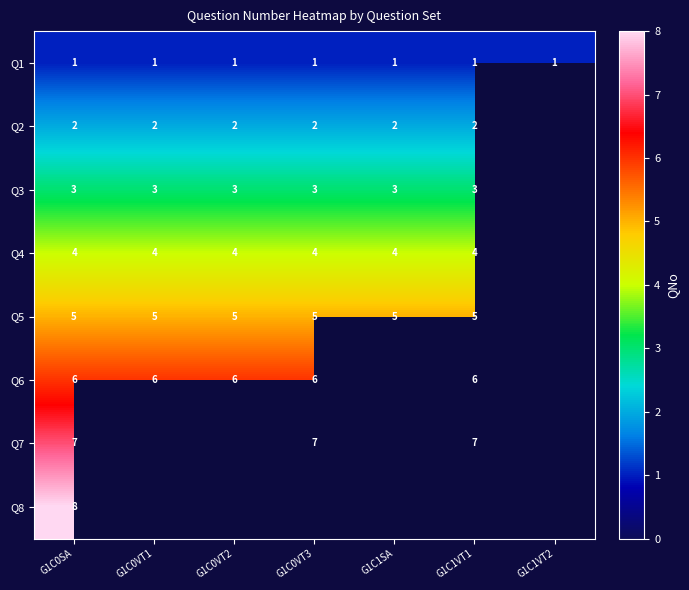

The Q1 series shows 1 at G1C1VT1. True or false?

True